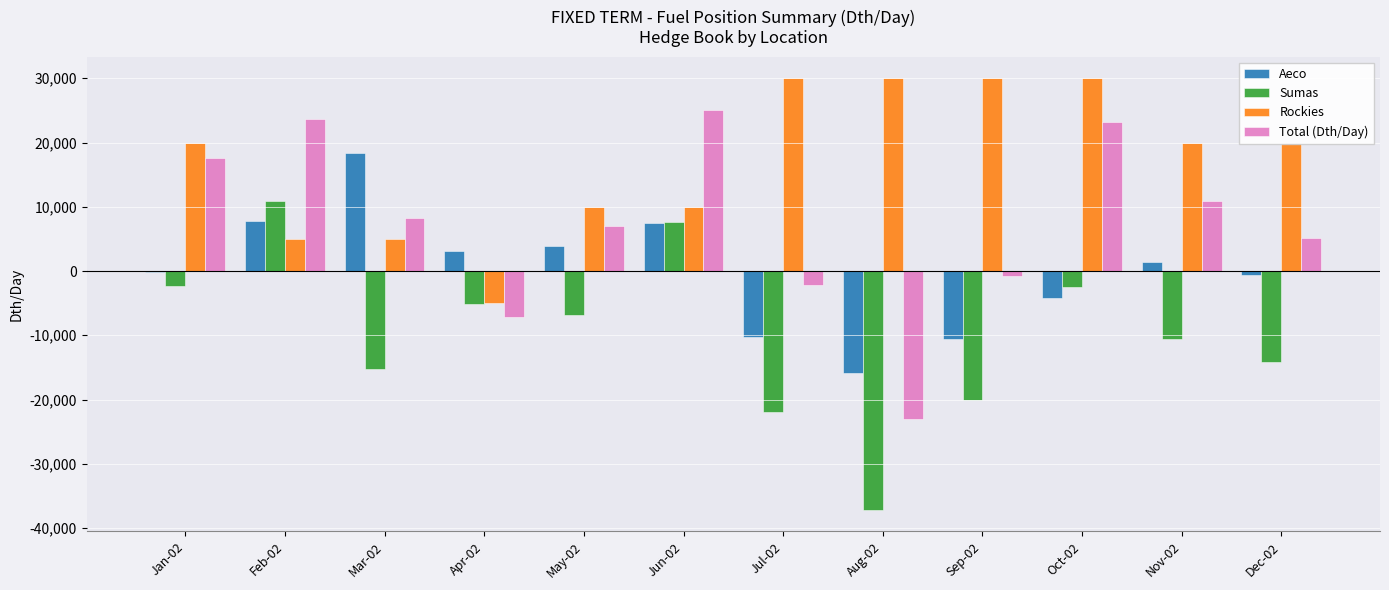

What is the average value of the Rockies series?

17083.3